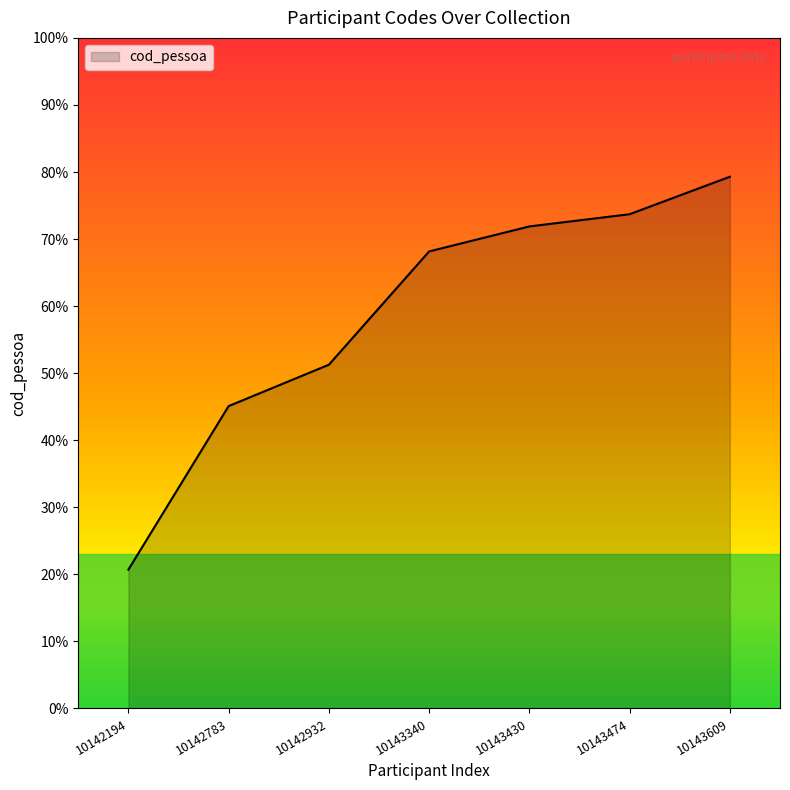

True or false: the data shows 10143474 at 10143474.

True